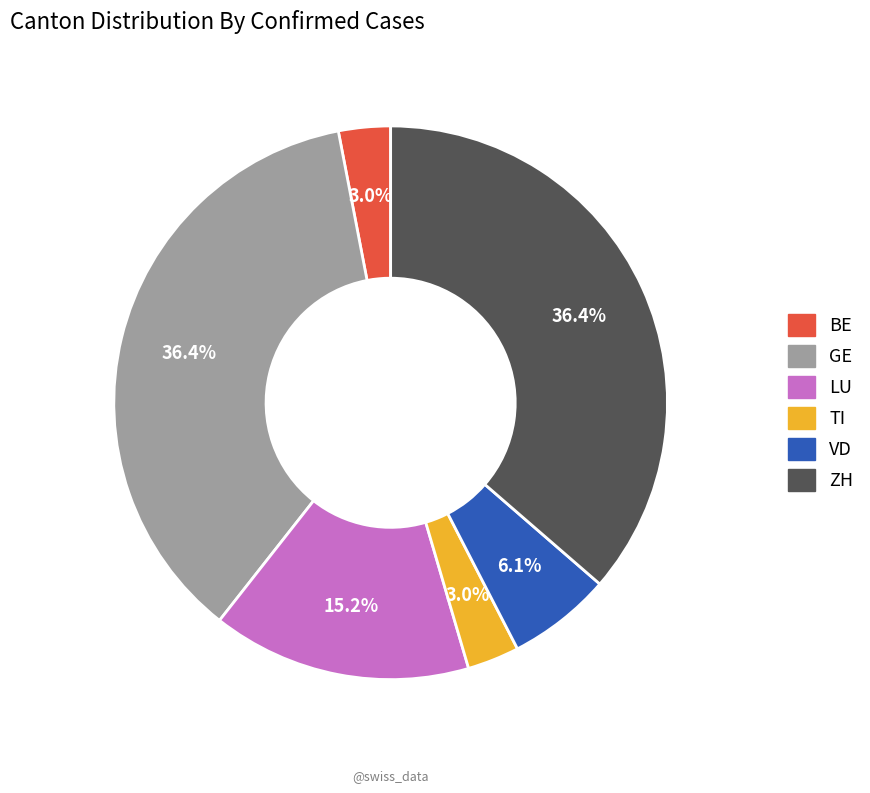

To the nearest percent, what is the difference between the largest and smallest slice percentages?

33%